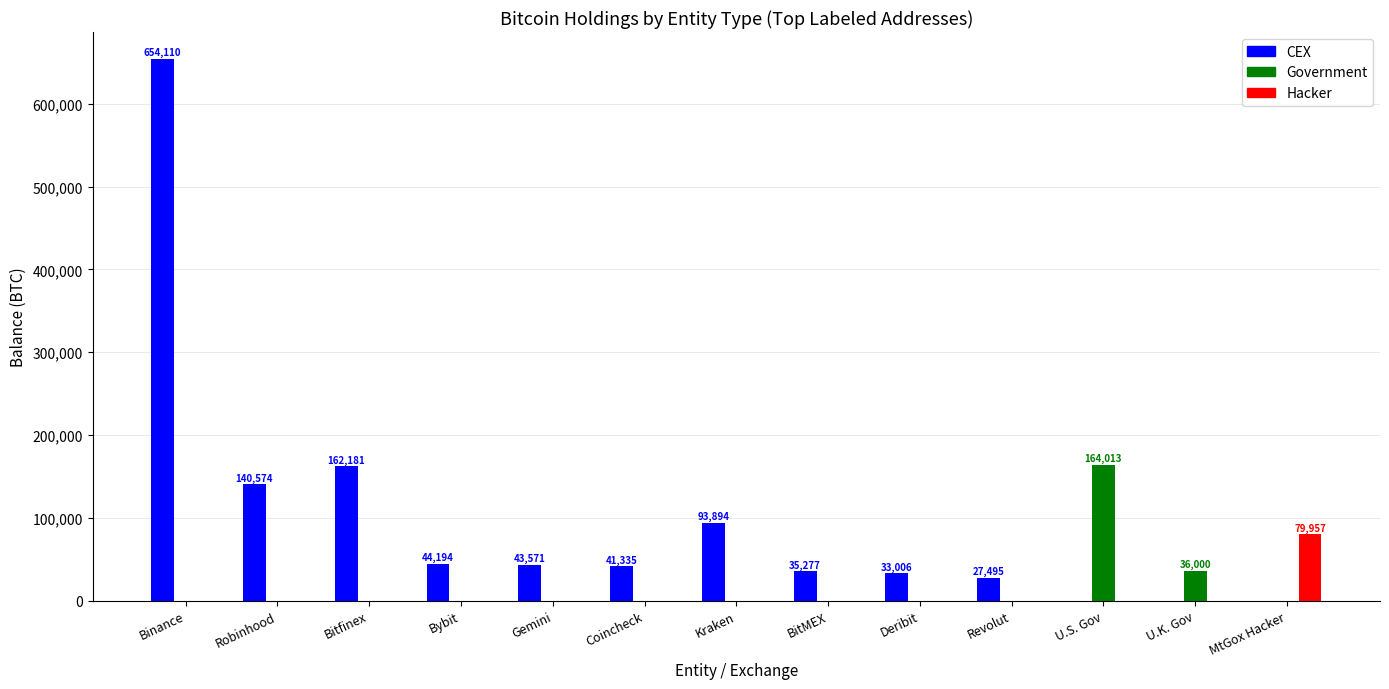

Which label corresponds to the largest value in the chart?

Binance